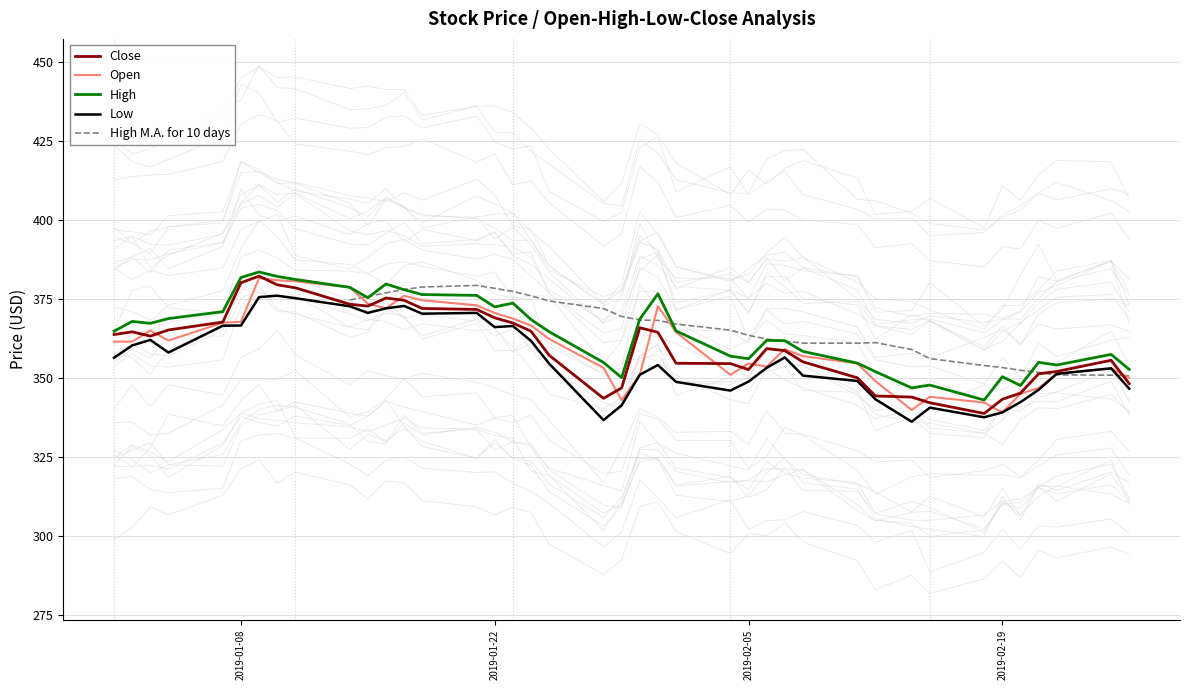

What is the highest value of the High series?

383.5